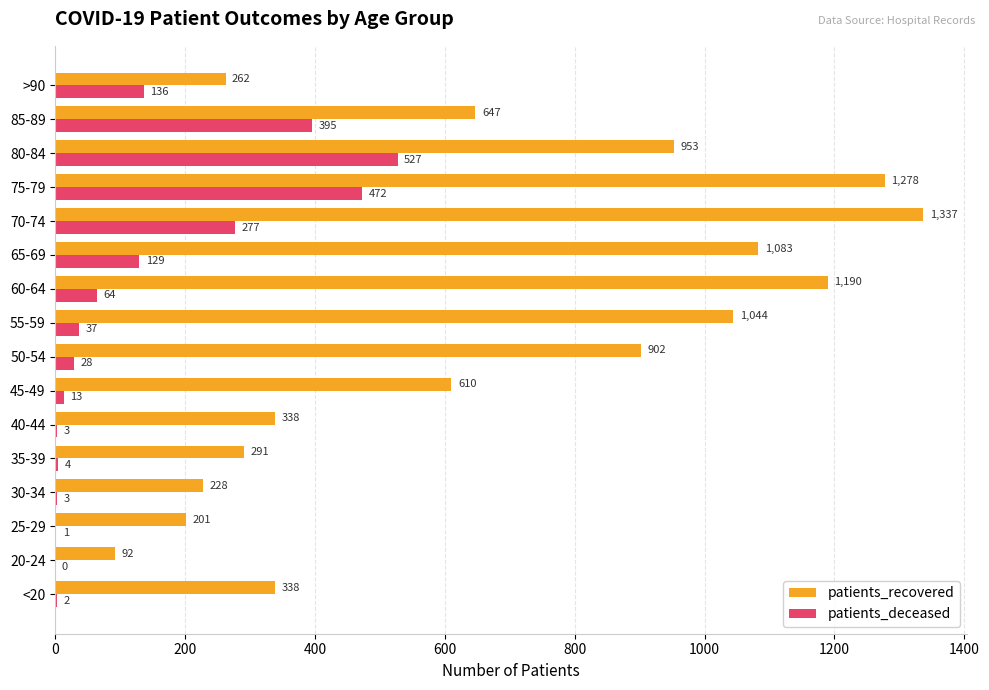

What is the total value across all series at >90?

398